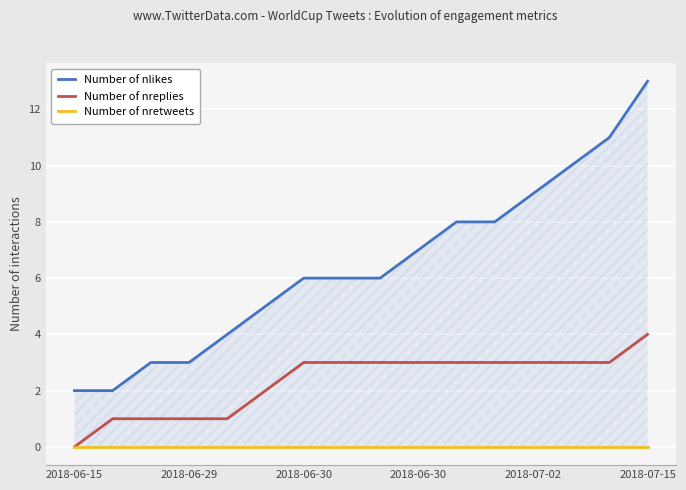

True or false: Number of nreplies and Number of nlikes intersect in this chart.

False